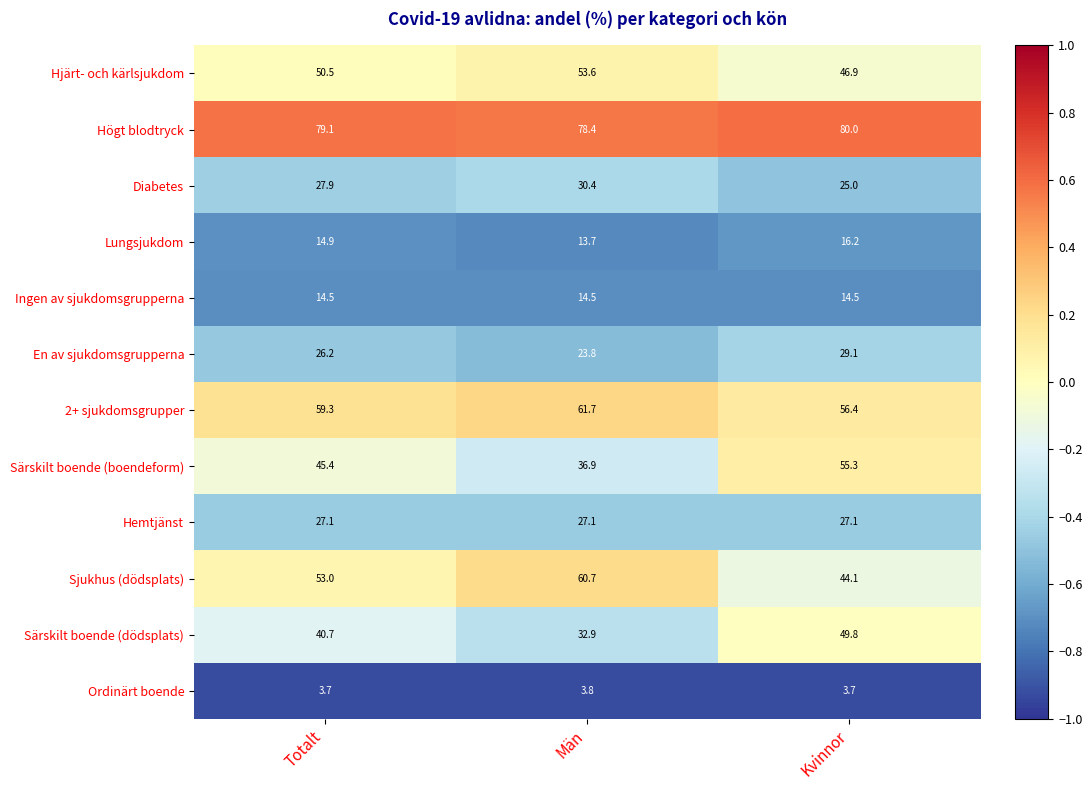

Which series has the widest spread of values?

Särskilt boende (boendeform)